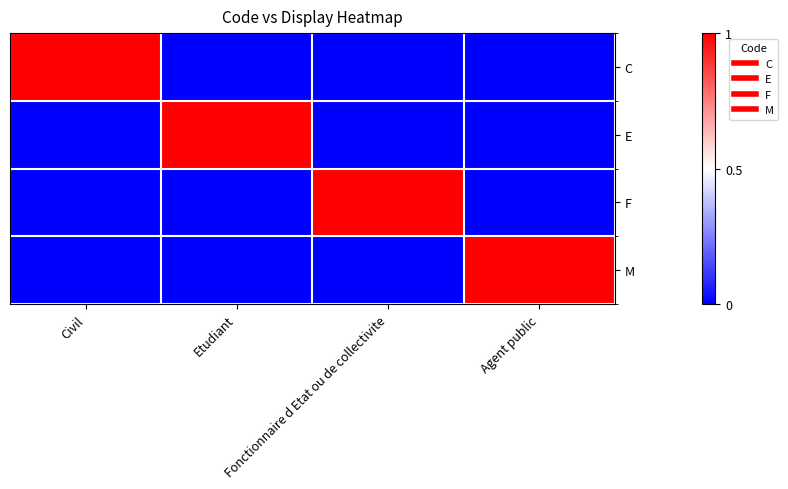

Reading left to right, transcribe all the data shown in this chart.

C: Civil=1	Etudiant=0	Fonctionnaire d Etat ou de collectivite=0	Agent public=0
E: Civil=0	Etudiant=1	Fonctionnaire d Etat ou de collectivite=0	Agent public=0
F: Civil=0	Etudiant=0	Fonctionnaire d Etat ou de collectivite=1	Agent public=0
M: Civil=0	Etudiant=0	Fonctionnaire d Etat ou de collectivite=0	Agent public=1